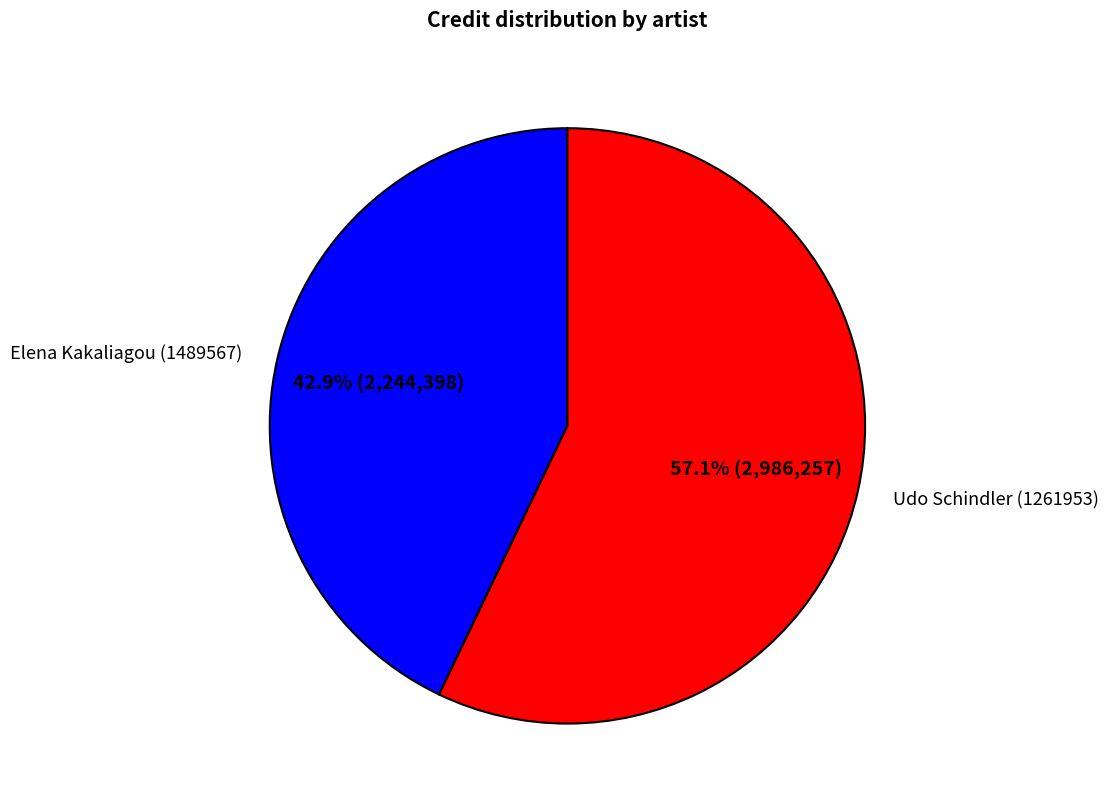

Is there any slice that represents more than half of the pie?

Yes